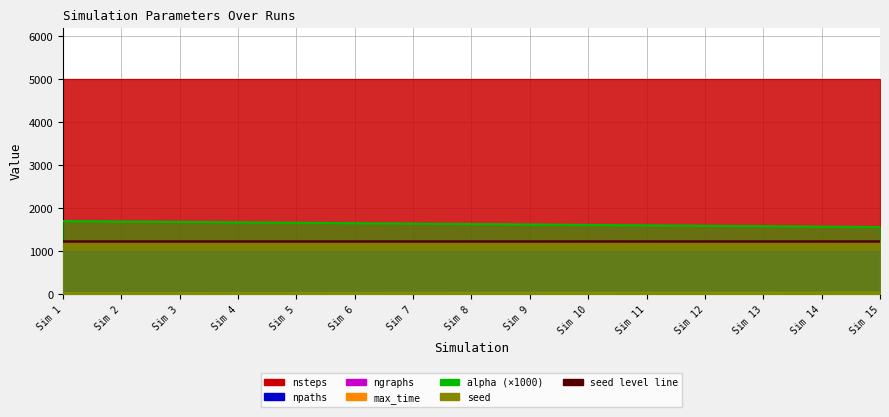

What is the spread (max minus min) of values at 11?

4998.4